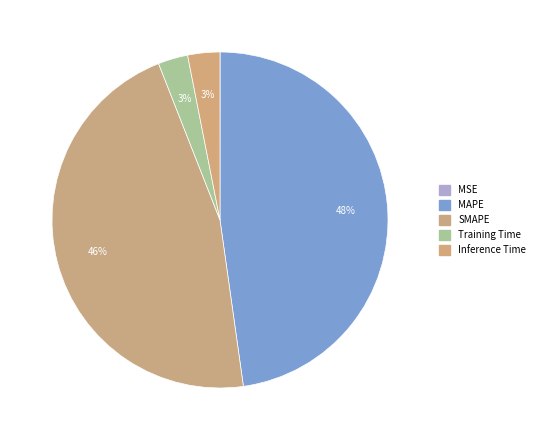

Which has a higher value, Training Time or MAPE?

MAPE